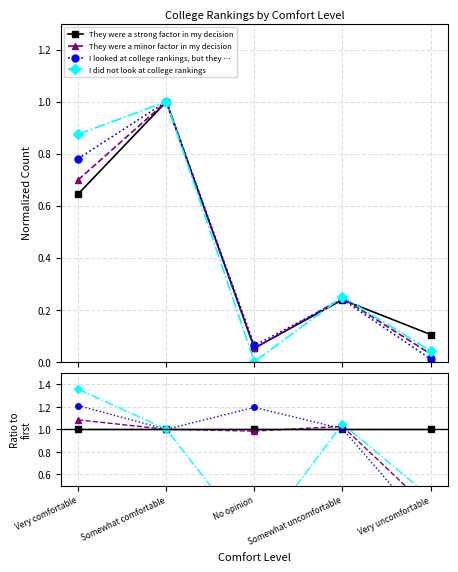

The I looked at college rankings, but they … series shows 1.2 at No opinion. True or false?

True